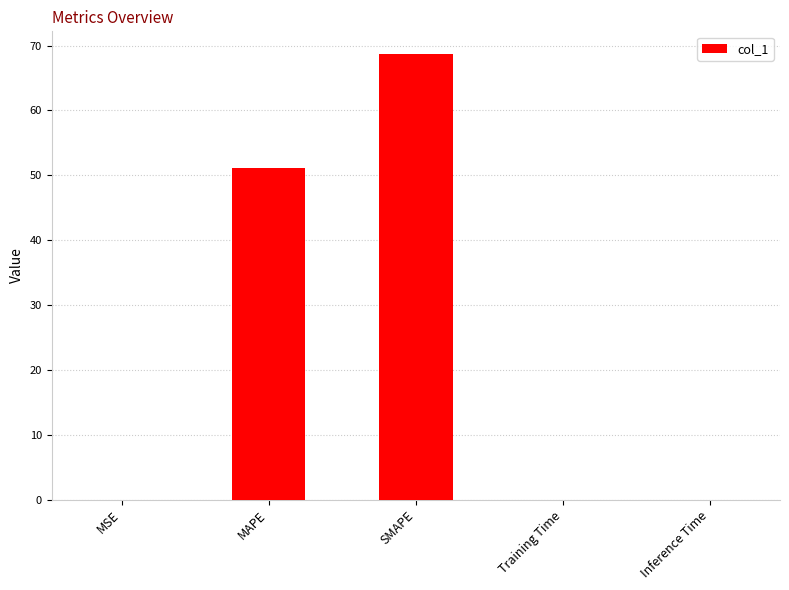

What is the average value?

24.0